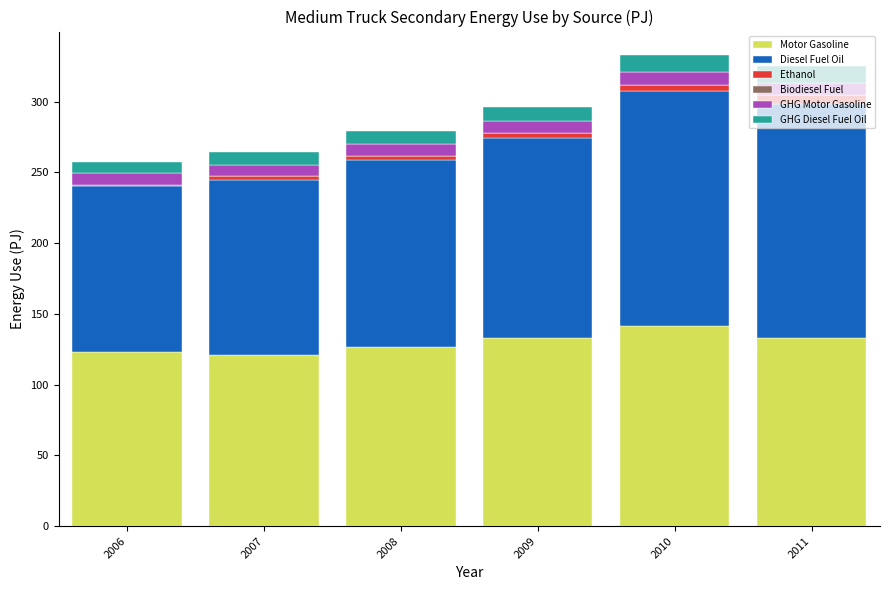

The value of Motor Gasoline at 2010 is 141.4. True or false?

True